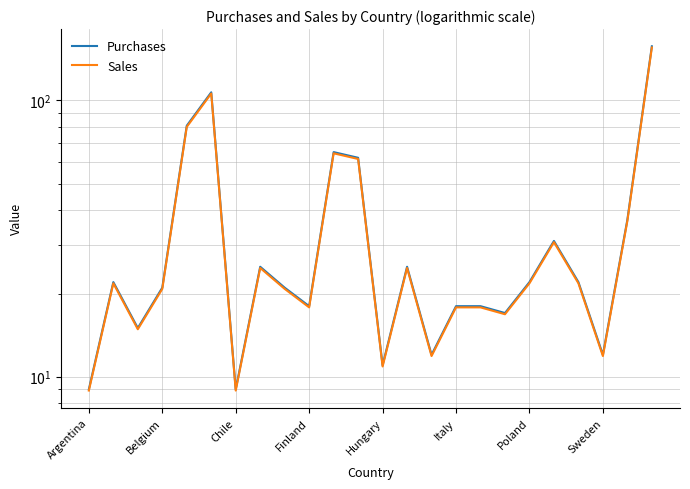

Does the chart have visible grid lines?

Yes